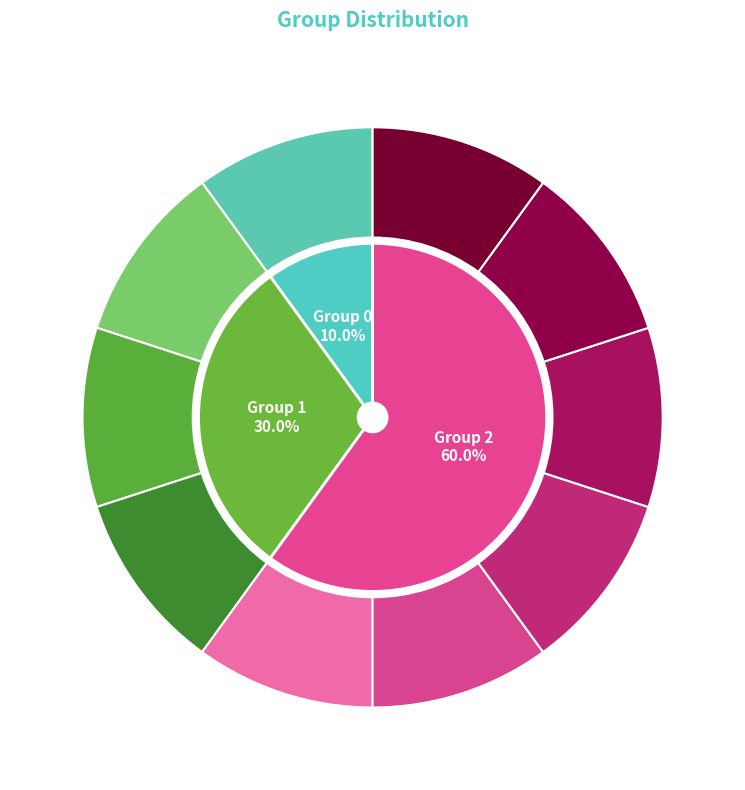

The 3 slice represents 1% of the pie. True or false?

False